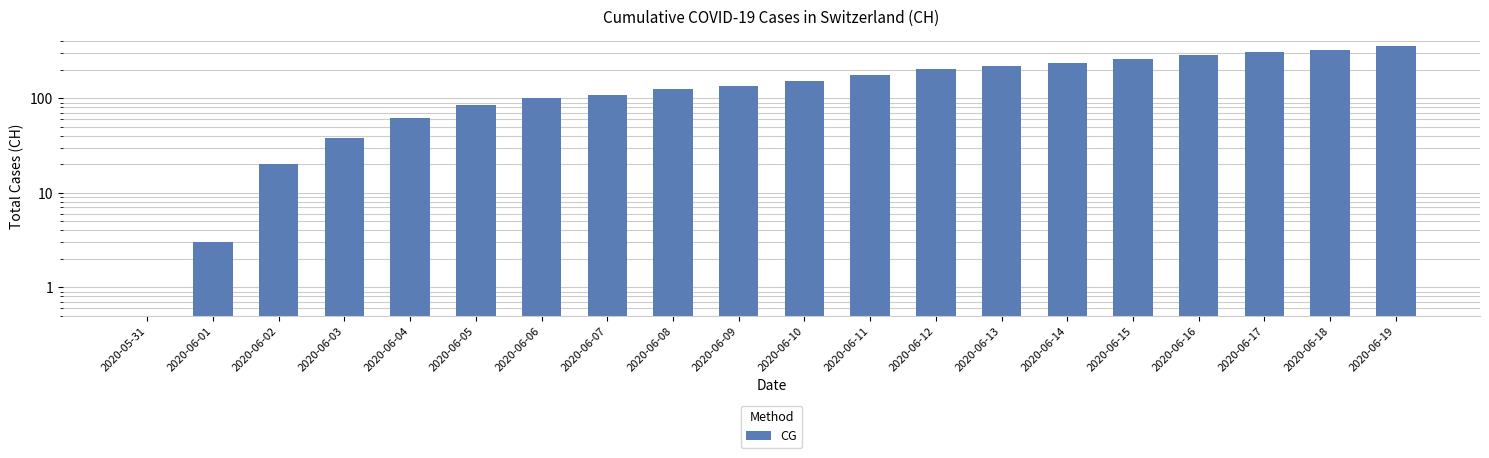

Where does the data first go above 154?

2020-06-11